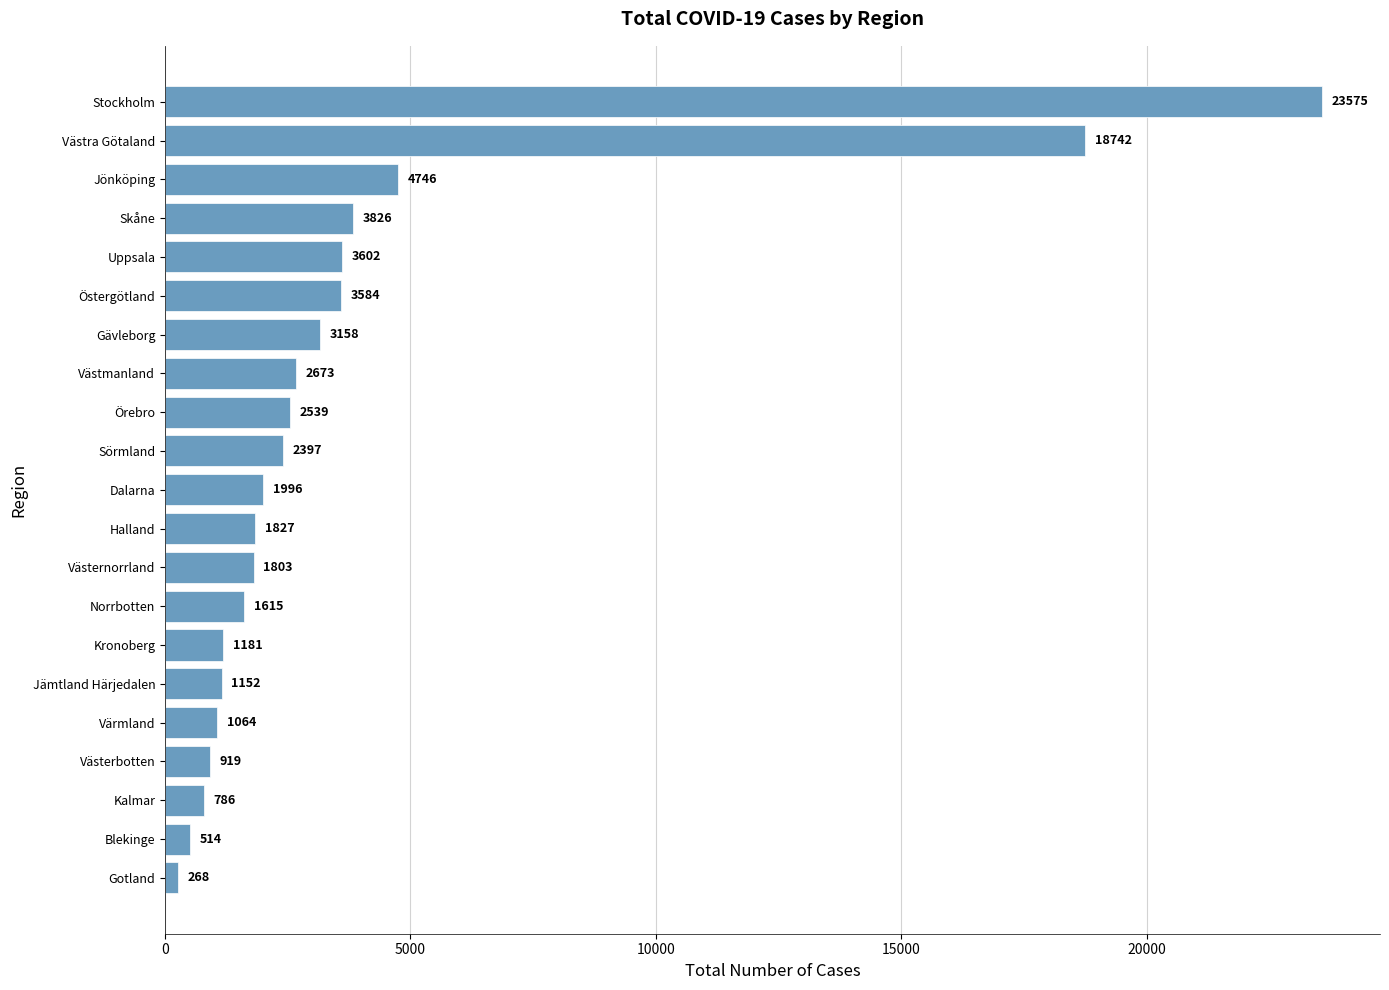

List the labels in order of value, largest first.

Stockholm, Västra Götaland, Jönköping, Skåne, Uppsala, Östergötland, Gävleborg, Västmanland, Örebro, Sörmland, Dalarna, Halland, Västernorrland, Norrbotten, Kronoberg, Jämtland Härjedalen, Värmland, Västerbotten, Kalmar, Blekinge, Gotland